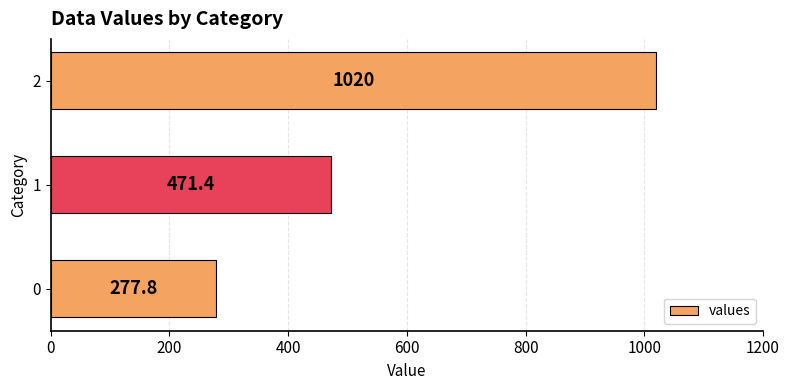

At which label is the value closest to 648?

1